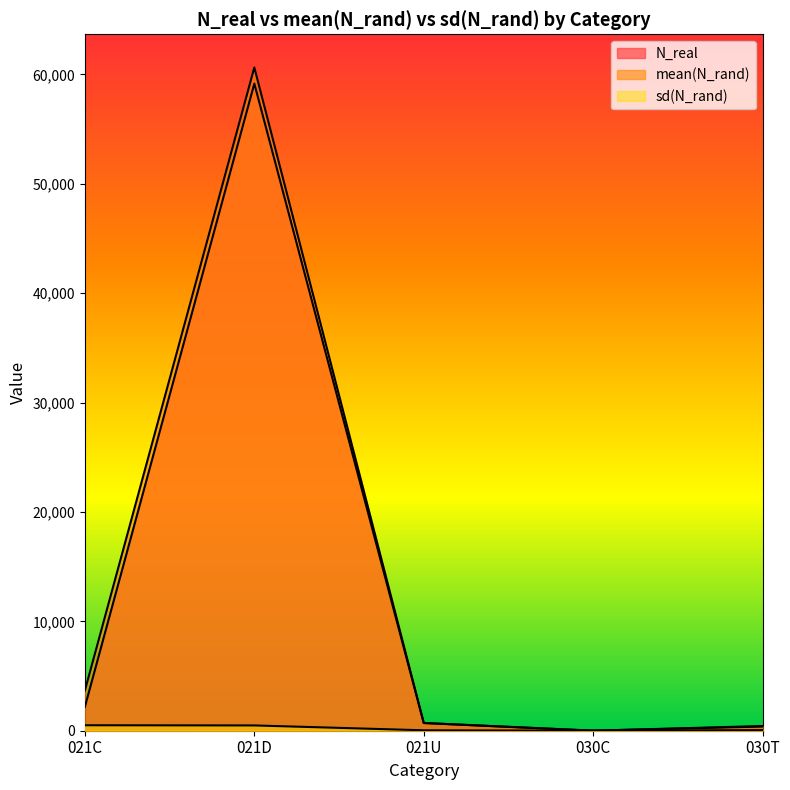

Where is the first local minimum for sd(N_rand)?

030C